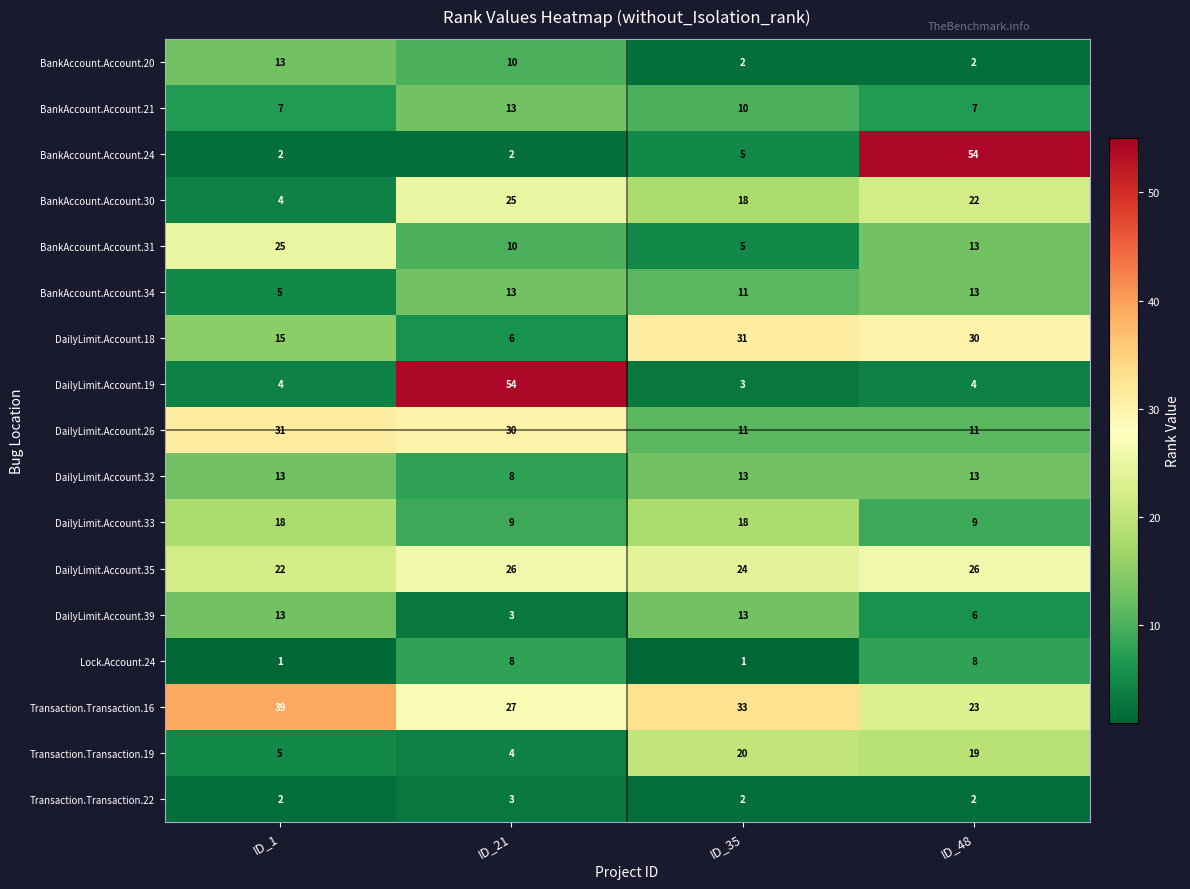

Is it true that Transaction.Transaction.22 equals 3 at ID_1?

False